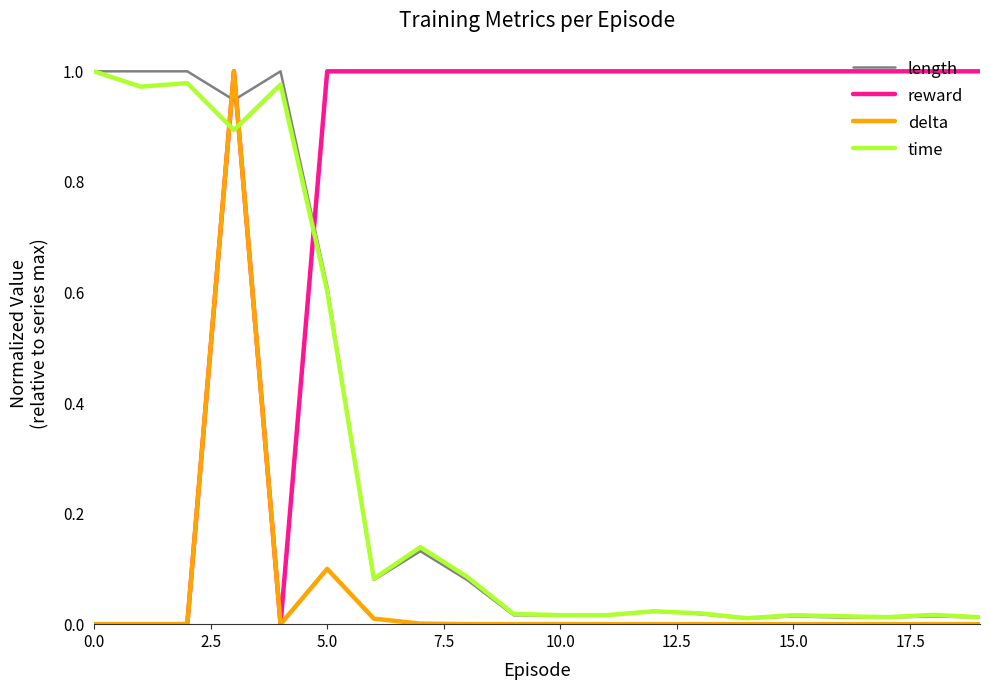

Which series has the largest total across all categories?

reward